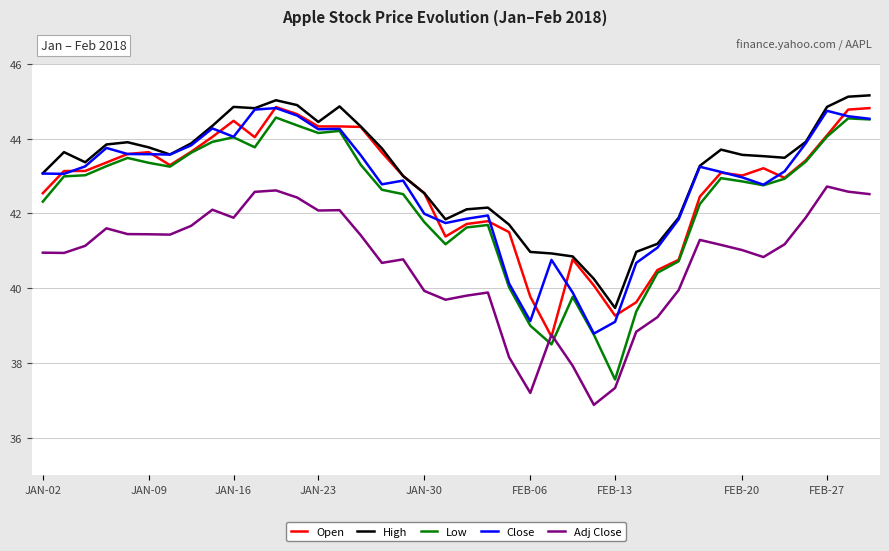

Which series has the widest spread of values?

Low